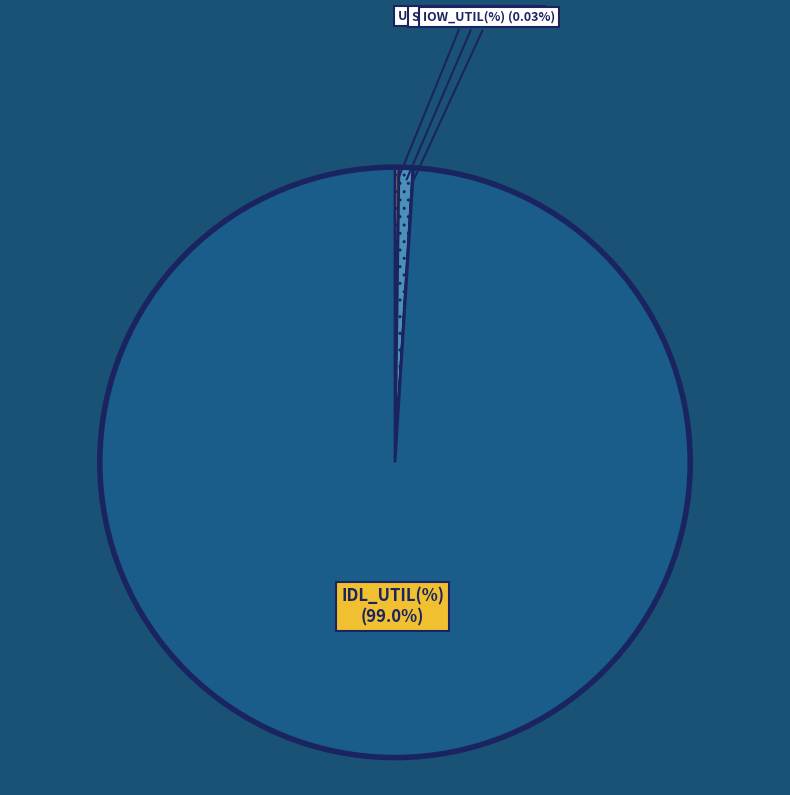

Which category accounts for the majority?

IDL_UTIL(%)